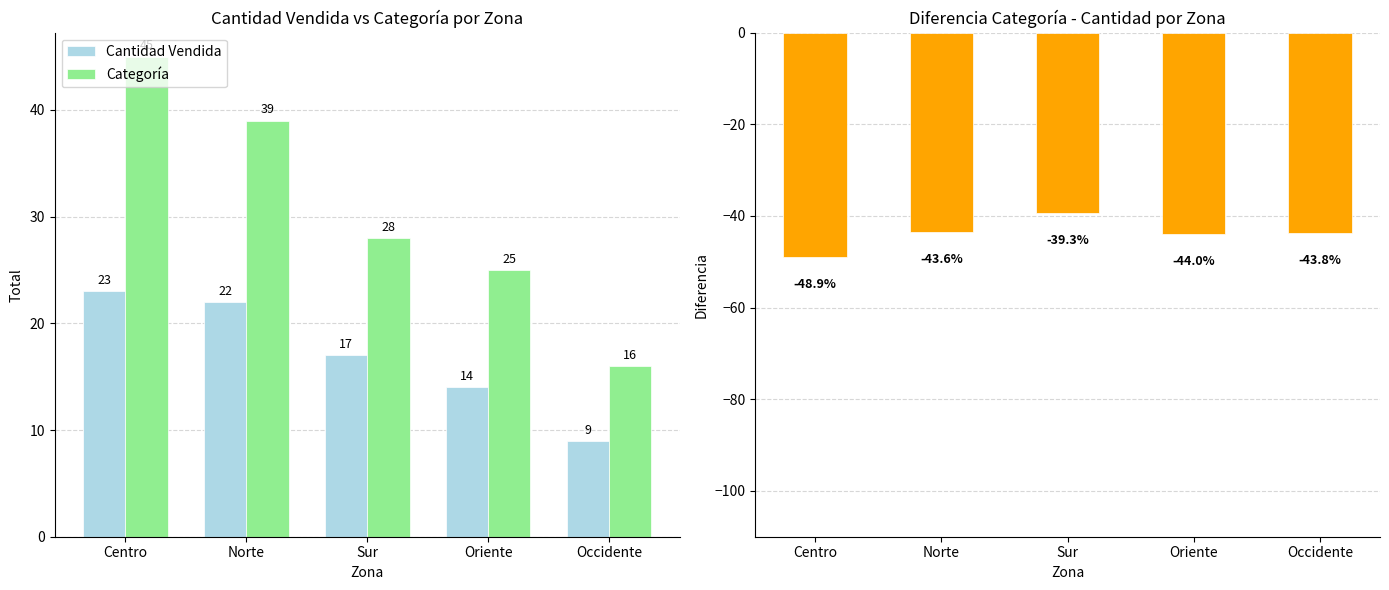

List the series in order of their overall mean, lowest first.

Diferencia (%), Cantidad Vendida, Categoría